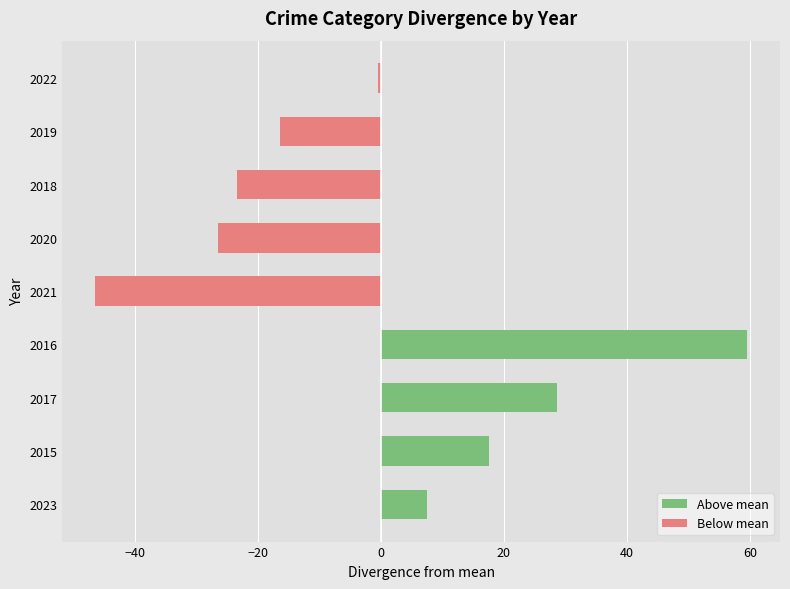

List the labels in order of Above mean value, largest first.

2016, 2017, 2015, 2023